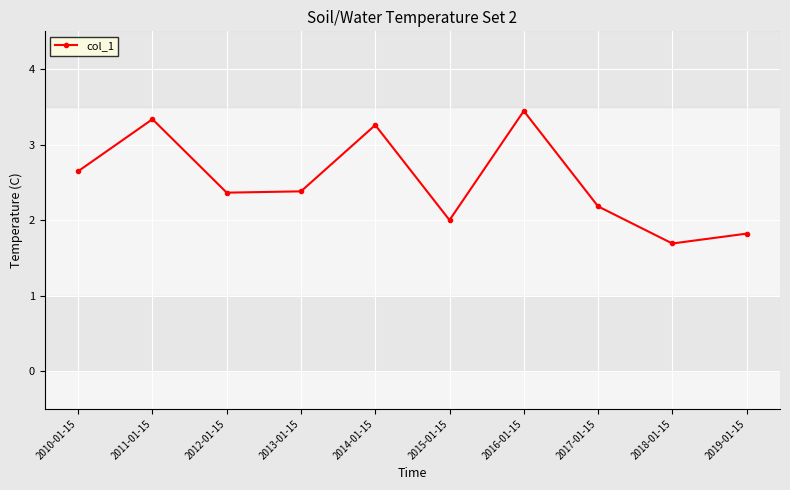

The chart shows a value of 3.3 at 2011-01-15. True or false?

True